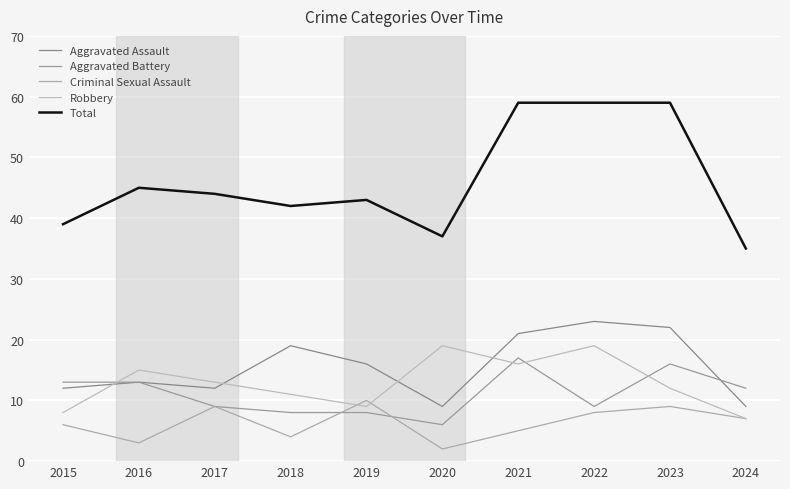

Rank the categories by Aggravated Assault value from highest to lowest.

2022, 2023, 2021, 2018, 2019, 2016, 2015, 2017, 2020, 2024